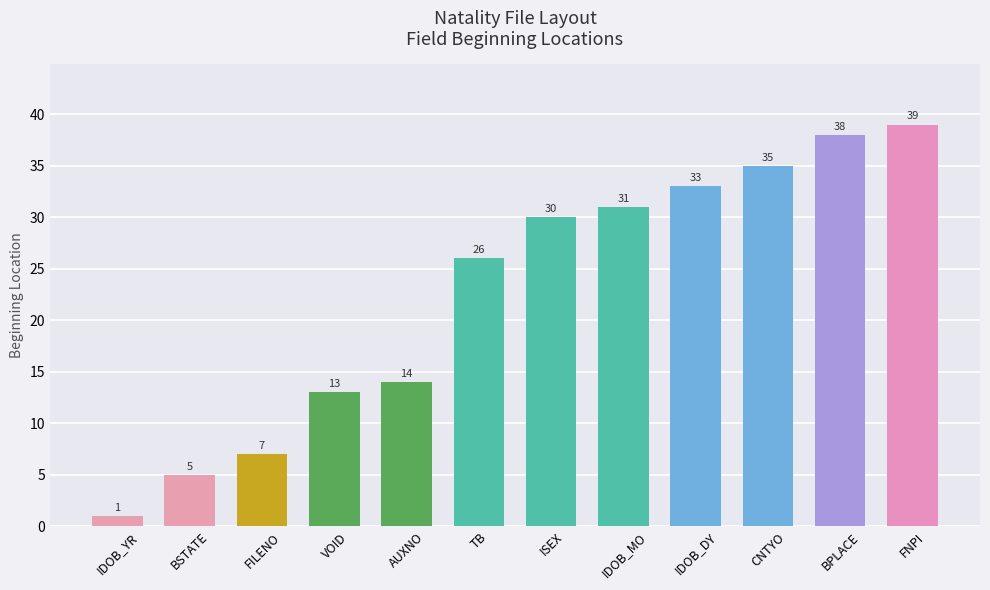

Between FNPI and TB, which is larger?

FNPI